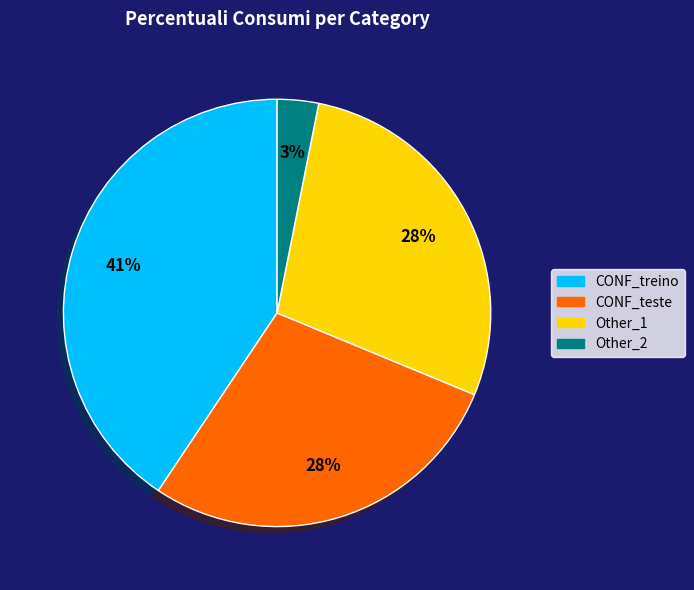

Combined, do Other_1 and CONF_teste account for over 50%?

Yes